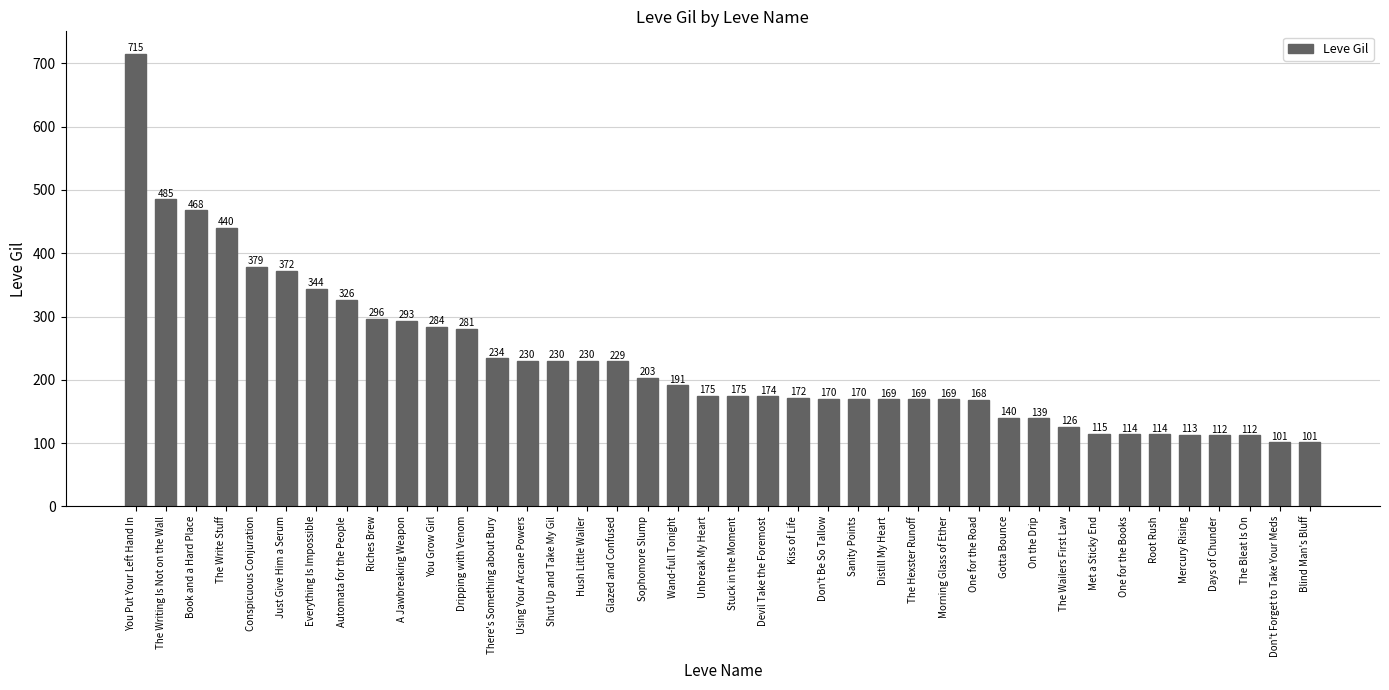

Reading left to right, what are all the values shown in this chart?

You Put Your Left Hand In=715	The Writing Is Not on the Wall=485	Book and a Hard Place=468	The Write Stuff=440	Conspicuous Conjuration=379	Just Give Him a Serum=372	Everything Is Impossible=344	Automata for the People=326	Riches Brew=296	A Jawbreaking Weapon=293	You Grow Girl=284	Dripping with Venom=281	There's Something about Bury=234	Using Your Arcane Powers=230	Shut Up and Take My Gil=230	Hush Little Wailer=230	Glazed and Confused=229	Sophomore Slump=203	Wand-full Tonight=191	Unbreak My Heart=175	Stuck in the Moment=175	Devil Take the Foremost=174	Kiss of Life=172	Don't Be So Tallow=170	Sanity Points=170	Distill My Heart=169	The Hexster Runoff=169	Morning Glass of Ether=169	One for the Road=168	Gotta Bounce=140	On the Drip=139	The Wailers First Law=126	Met a Sticky End=115	One for the Books=114	Root Rush=114	Mercury Rising=113	Days of Chunder=112	The Bleat Is On=112	Don't Forget to Take Your Meds=101	Blind Man's Bluff=101